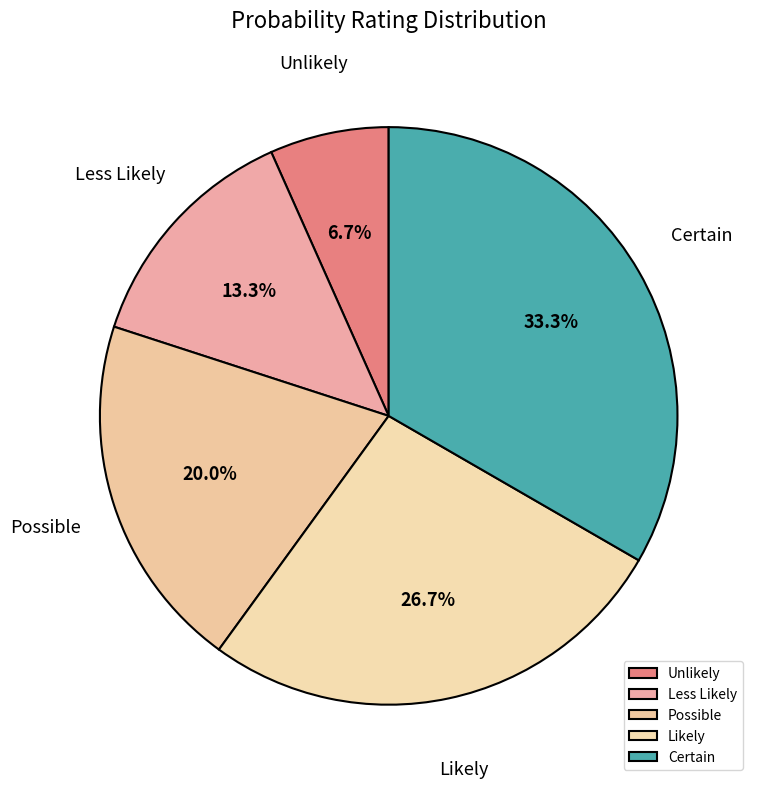

Which has a higher value, Possible or Less Likely?

Possible